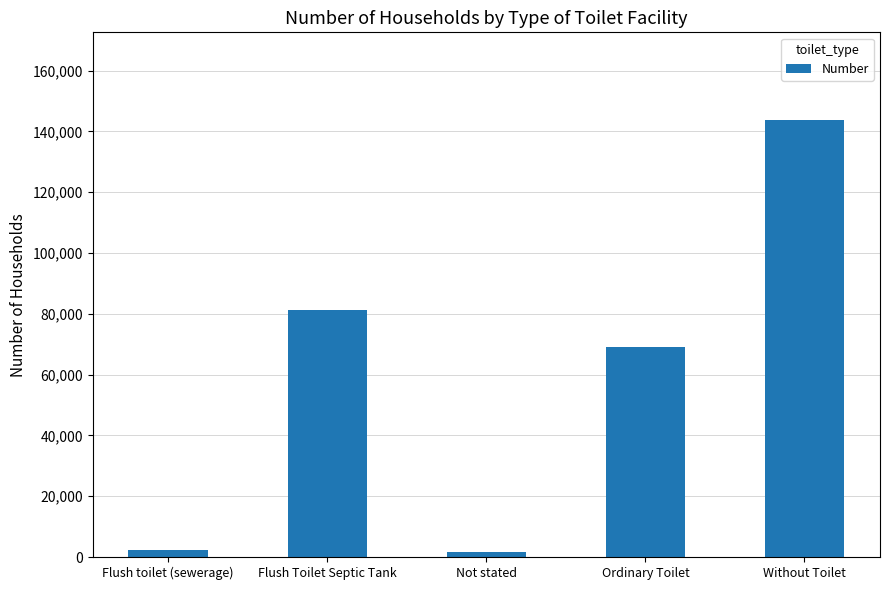

The value at Not stated is 1770. True or false?

True